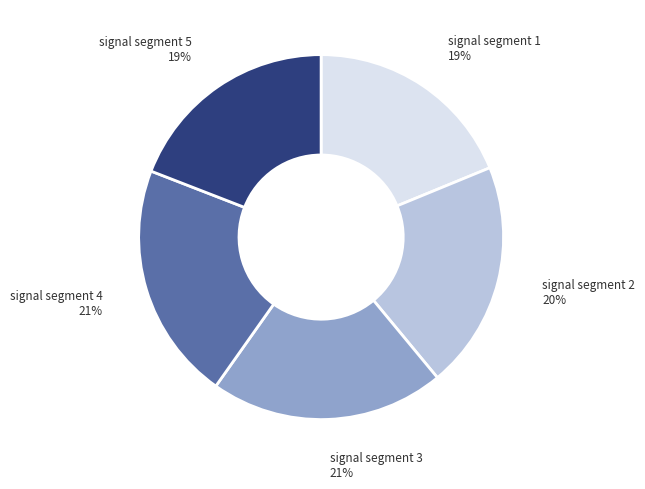

Is the sum of signal segment 5 and signal segment 4 greater than half?

No